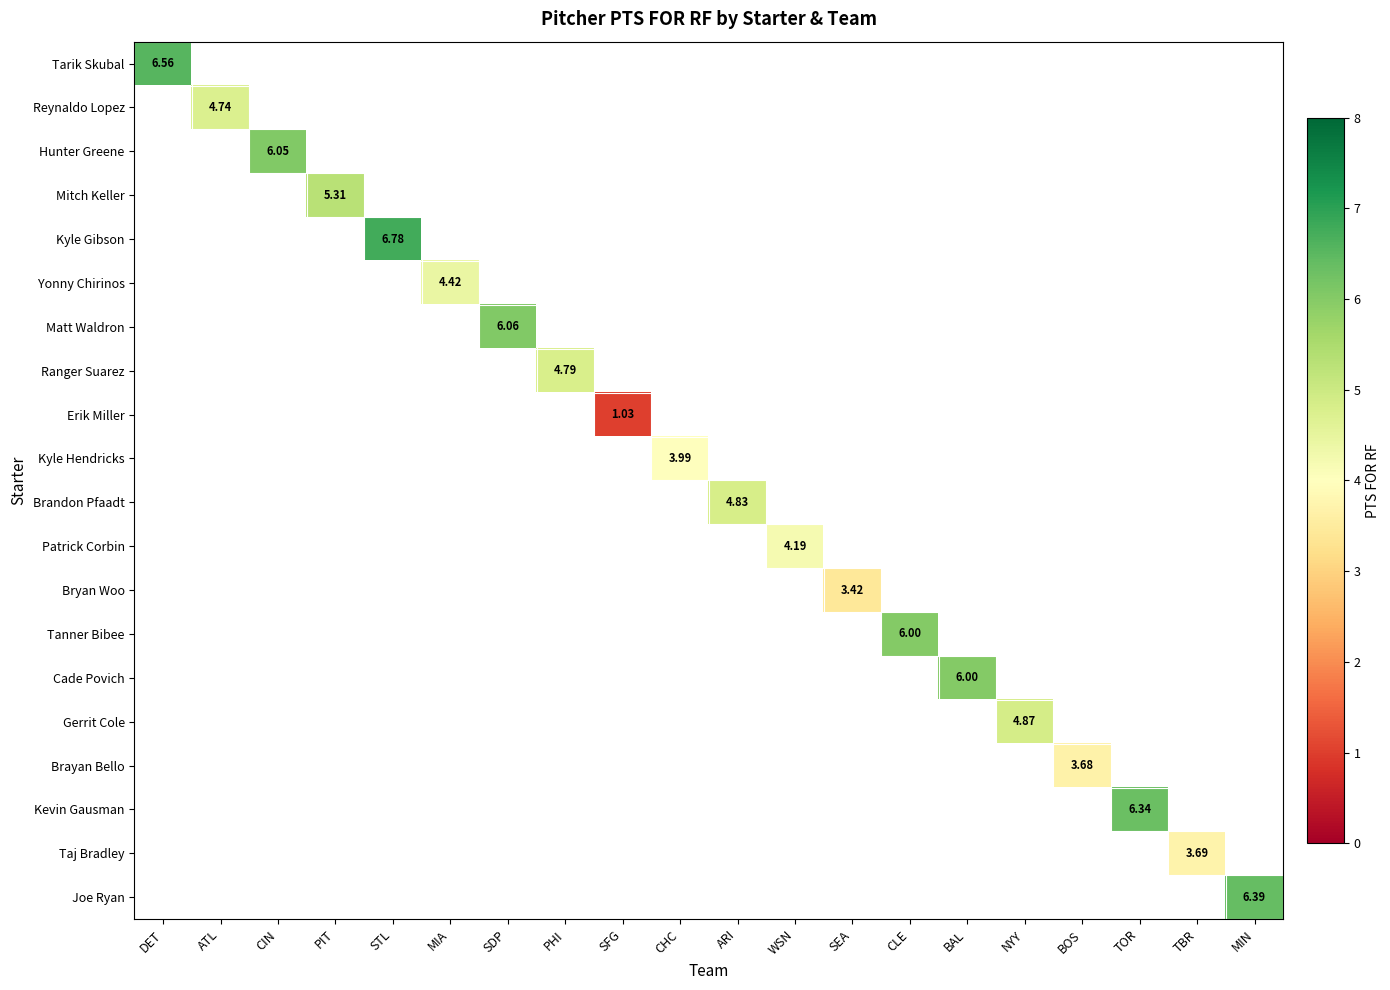

Count the number of categories in the chart.

20